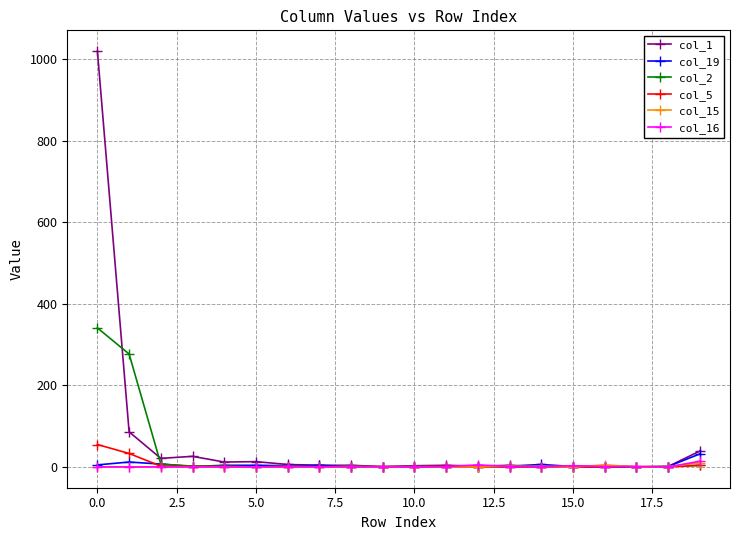

Which series has the largest range (max minus min)?

col_1